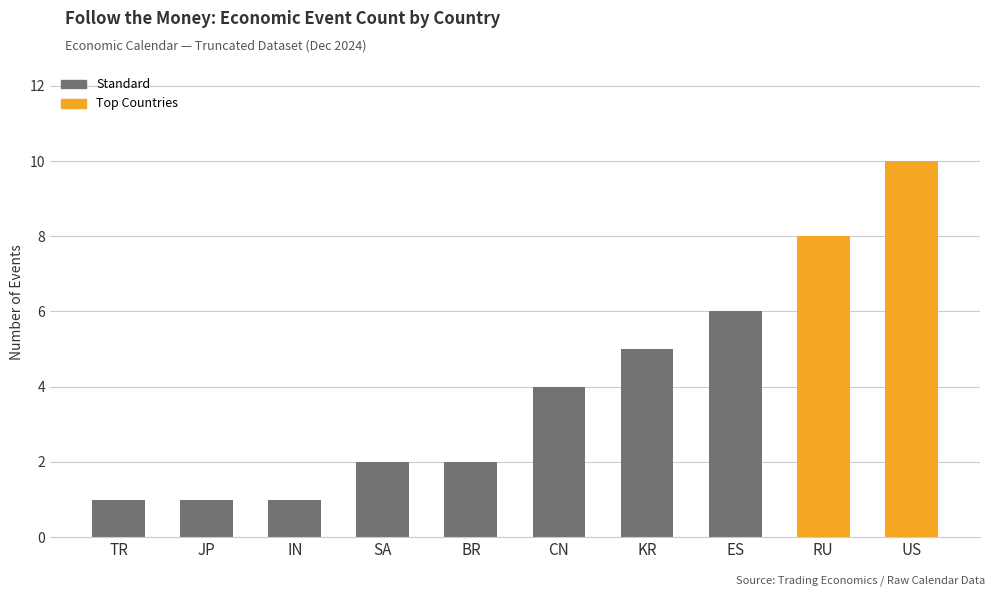

Approximately how many times larger is the value at RU compared to US?

0.8